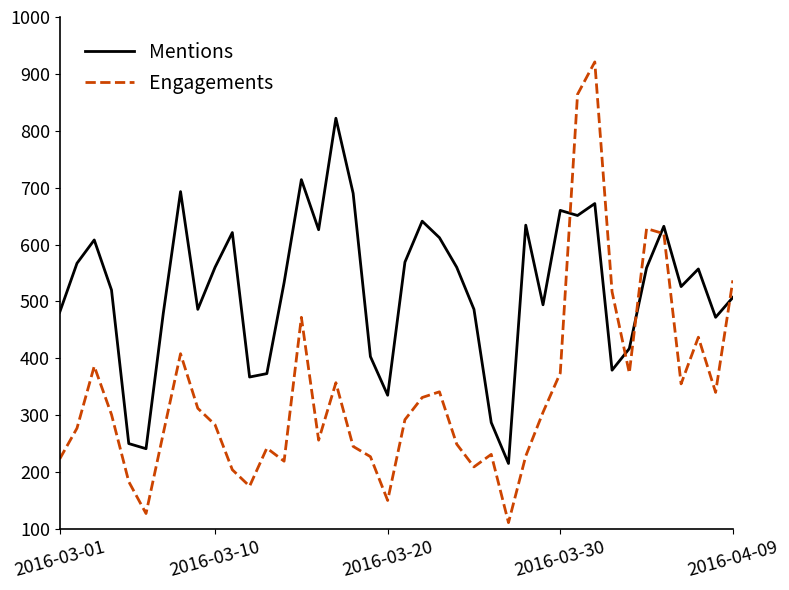

List the series in order of their peak value, lowest first.

Mentions, Engagements